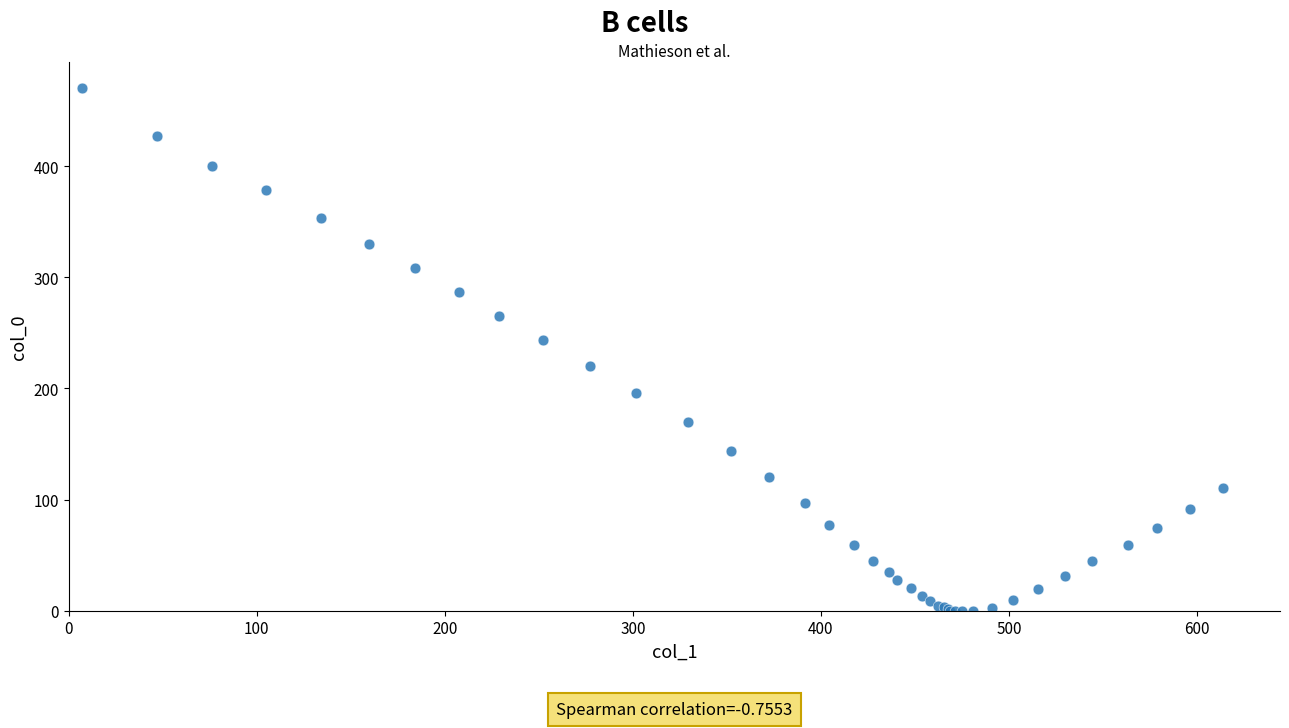

What Y value in the scatter plot is closest to 235?

243.8